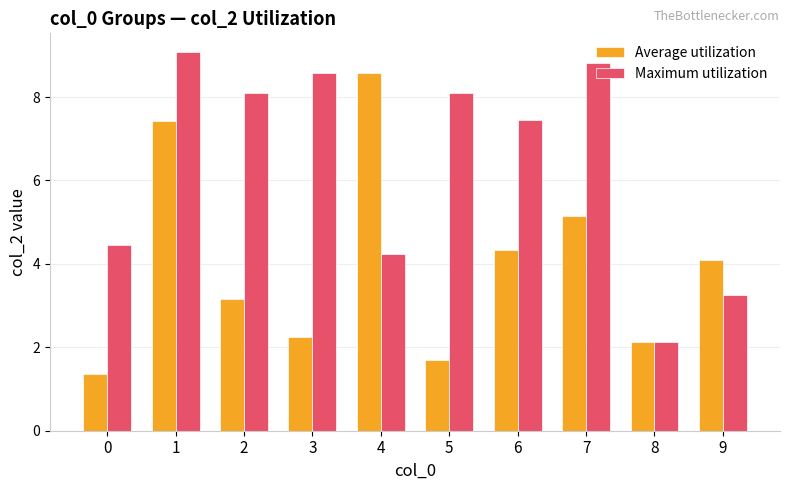

List the series in order of their overall mean, highest first.

Maximum utilization, Average utilization